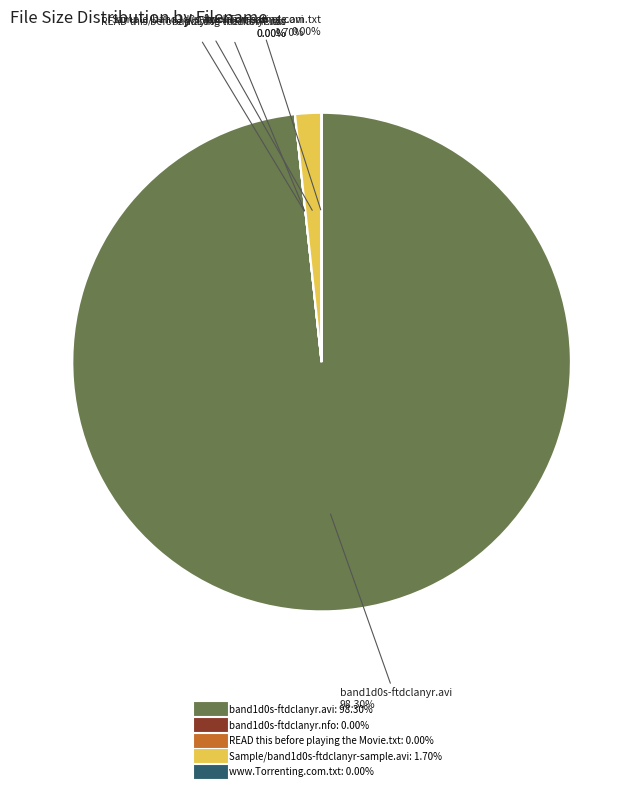

Does any single category account for the majority?

Yes